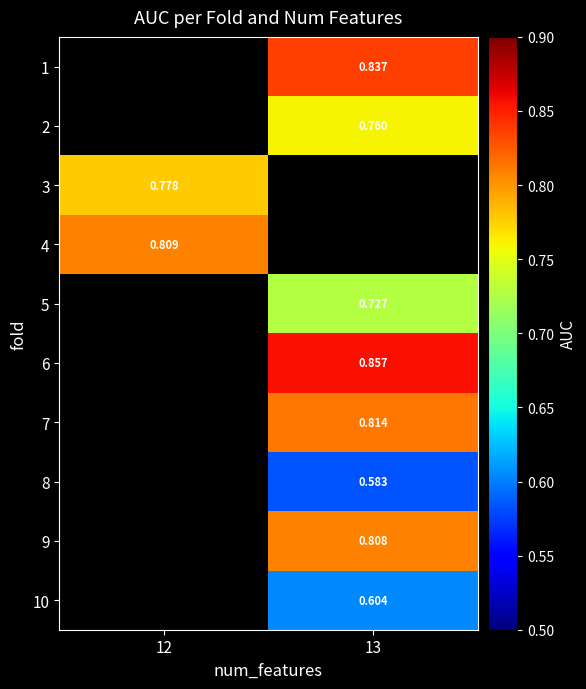

How many values in the row_8 series exceed 0?

1